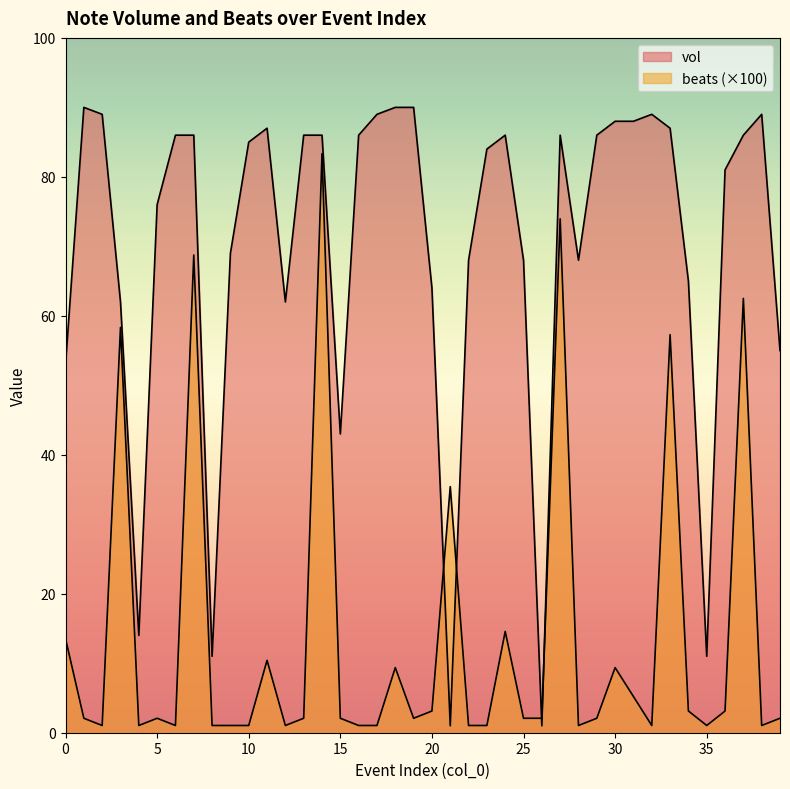

Reading left to right, transcribe all the data shown in this chart.

vol: 0=53.0	1=90.0	2=89.0	3=62.0	4=14.0	5=76.0	6=86.0	7=86.0	8=11.0	9=69.0	10=85.0	11=87.0	12=62.0	13=86.0	14=86.0	15=43.0	16=86.0	17=89.0	18=90.0	19=90.0	20=64.0	21=1.0	22=68.0	23=84.0	24=86.0	25=68.0	26=1.0	27=86.0	28=68.0	29=86.0	30=88.0	31=88.0	32=89.0	33=87.0	34=65.0	35=11.0	36=81.0	37=86.0	38=89.0	39=55.0
beats: 0=13.5	1=2.1	2=1.0	3=58.3	4=1.0	5=2.1	6=1.0	7=68.8	8=1.0	9=1.0	10=1.0	11=10.4	12=1.0	13=2.1	14=83.3	15=2.1	16=1.0	17=1.0	18=9.4	19=2.1	20=3.1	21=35.4	22=1.0	23=1.0	24=14.6	25=2.1	26=2.1	27=74.0	28=1.0	29=2.1	30=9.4	31=5.2	32=1.0	33=57.3	34=3.1	35=1.0	36=3.1	37=62.5	38=1.0	39=2.1